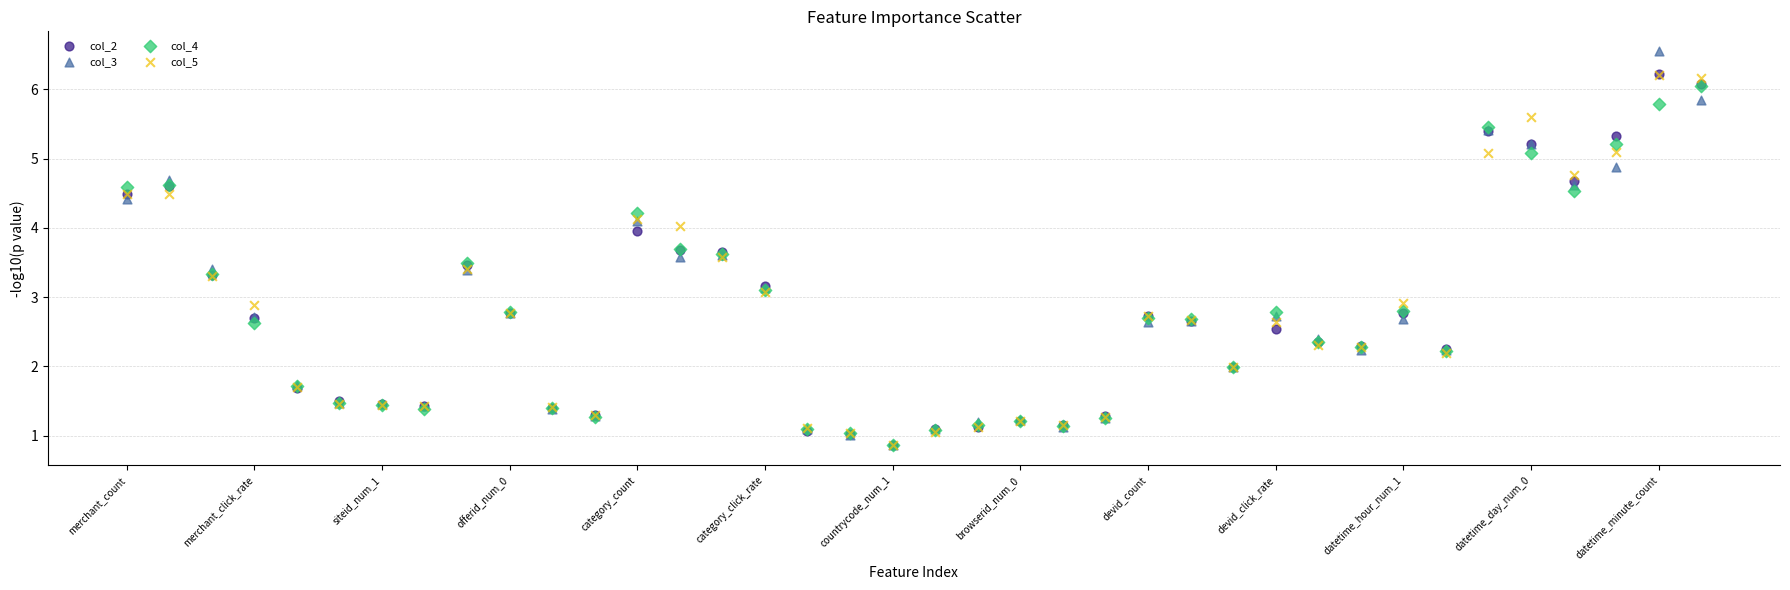

Which series reaches the maximum Y coordinate?

col_3